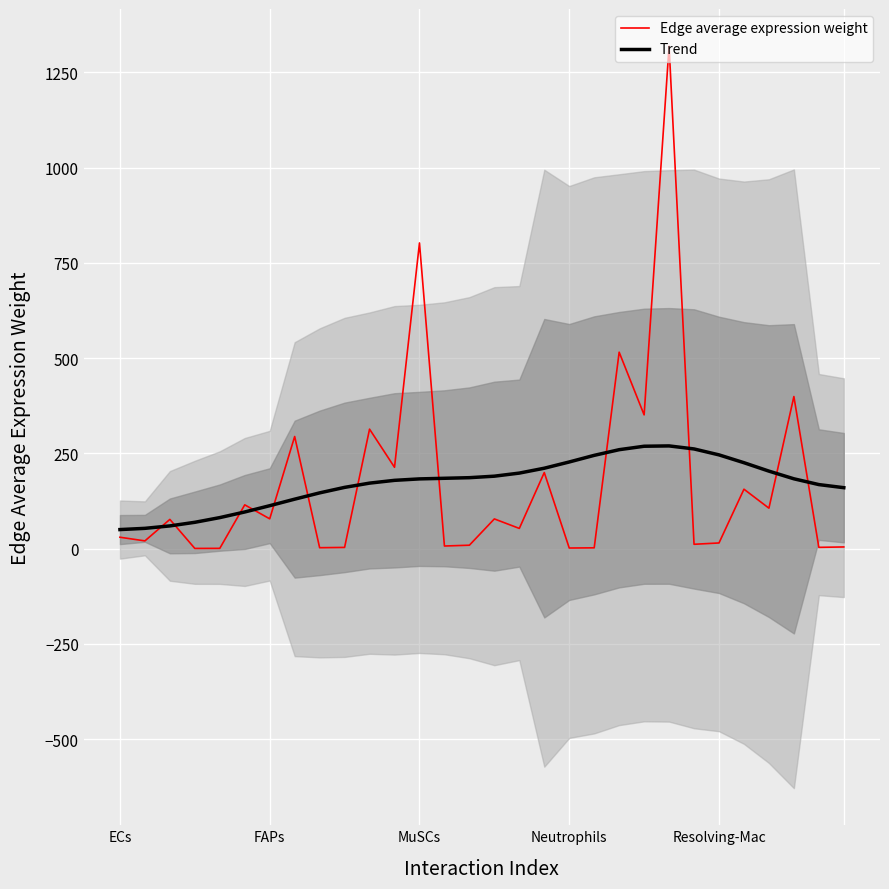

What is the lowest value of the Trend series?

50.2